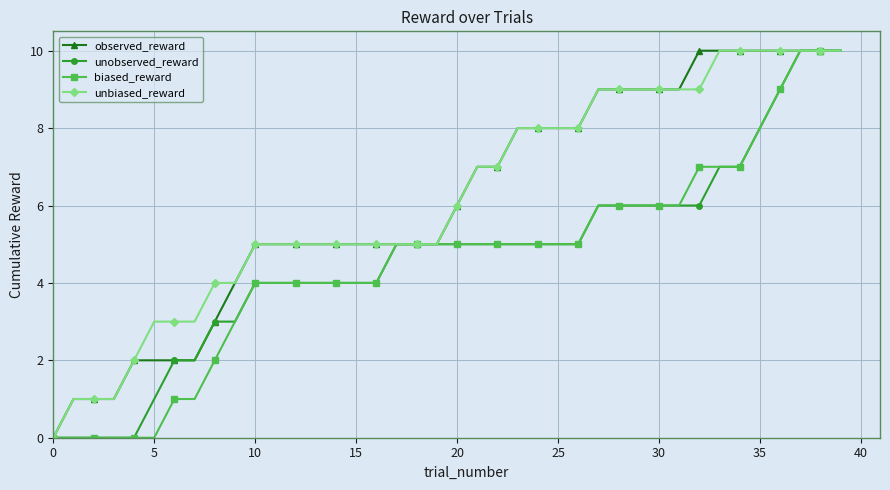

What is the value of the biased_reward point at the 33rd from the left?

7